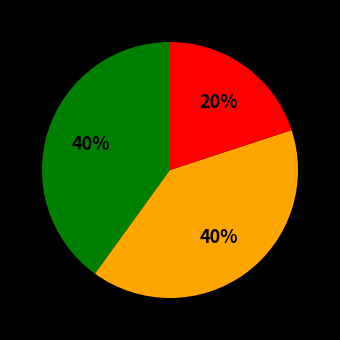

To the nearest percent, what is the difference between the largest and smallest slice percentages?

20%